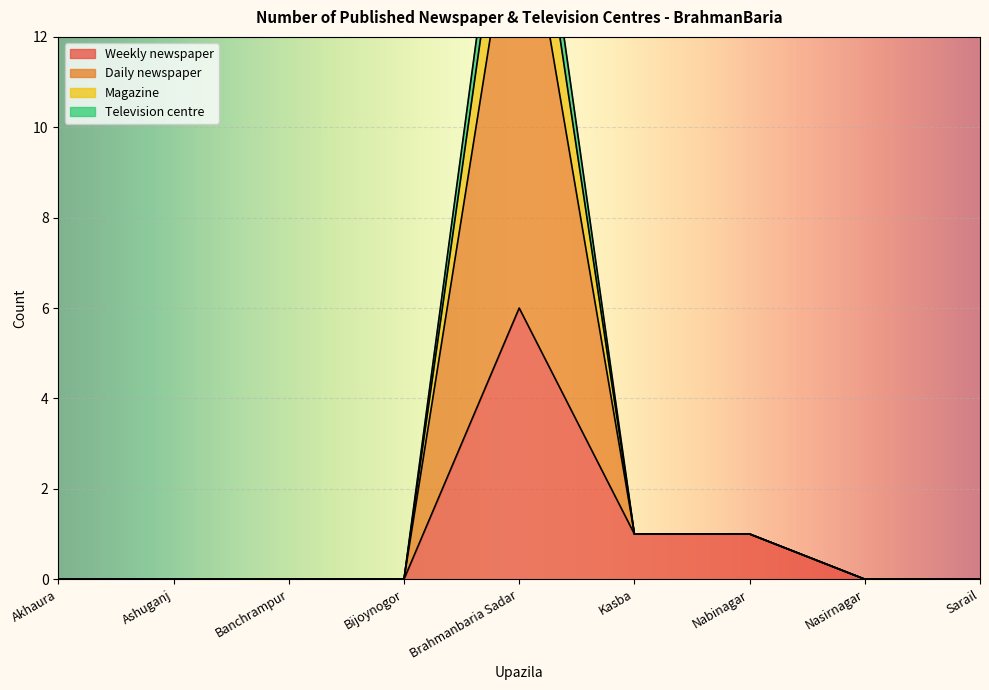

Does the chart display data point markers on the line(s)?

No